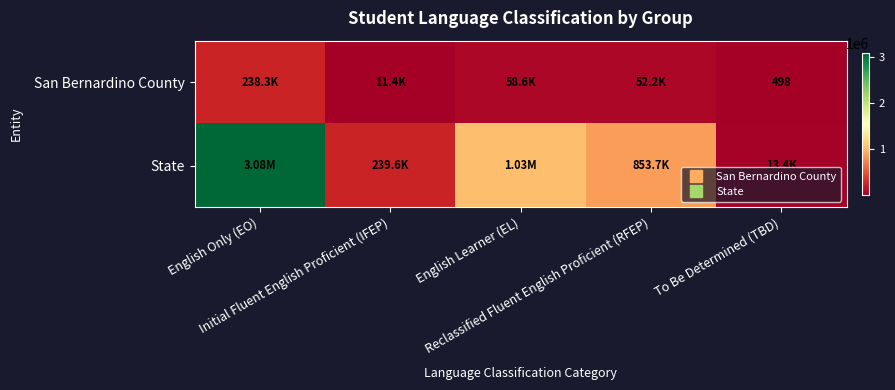

What is the difference between the maximum and minimum values in the San Bernardino County series?

237761